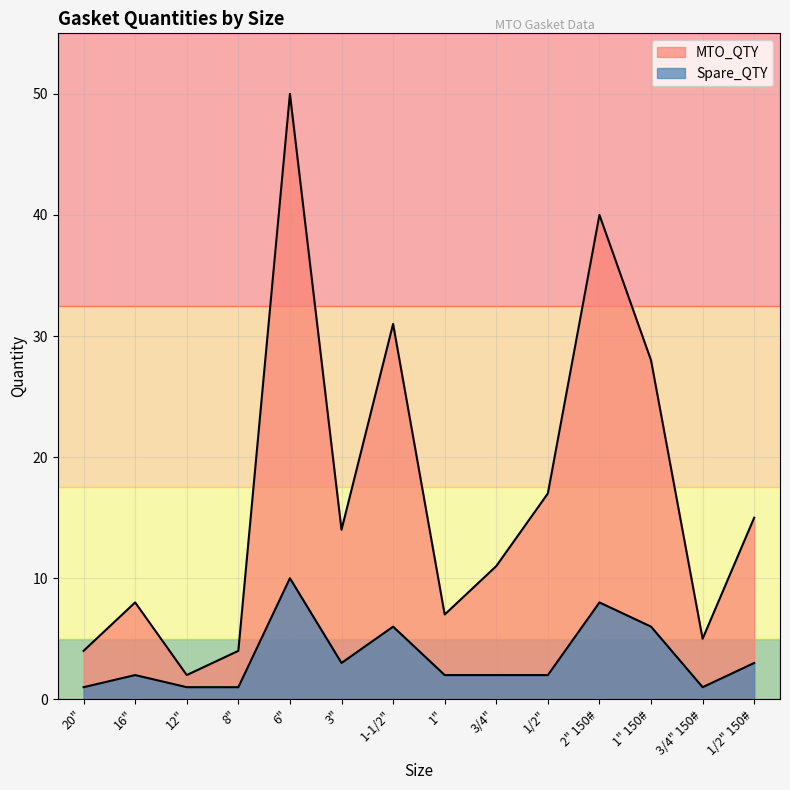

List the series in order of their peak value, lowest first.

Spare_QTY, MTO_QTY